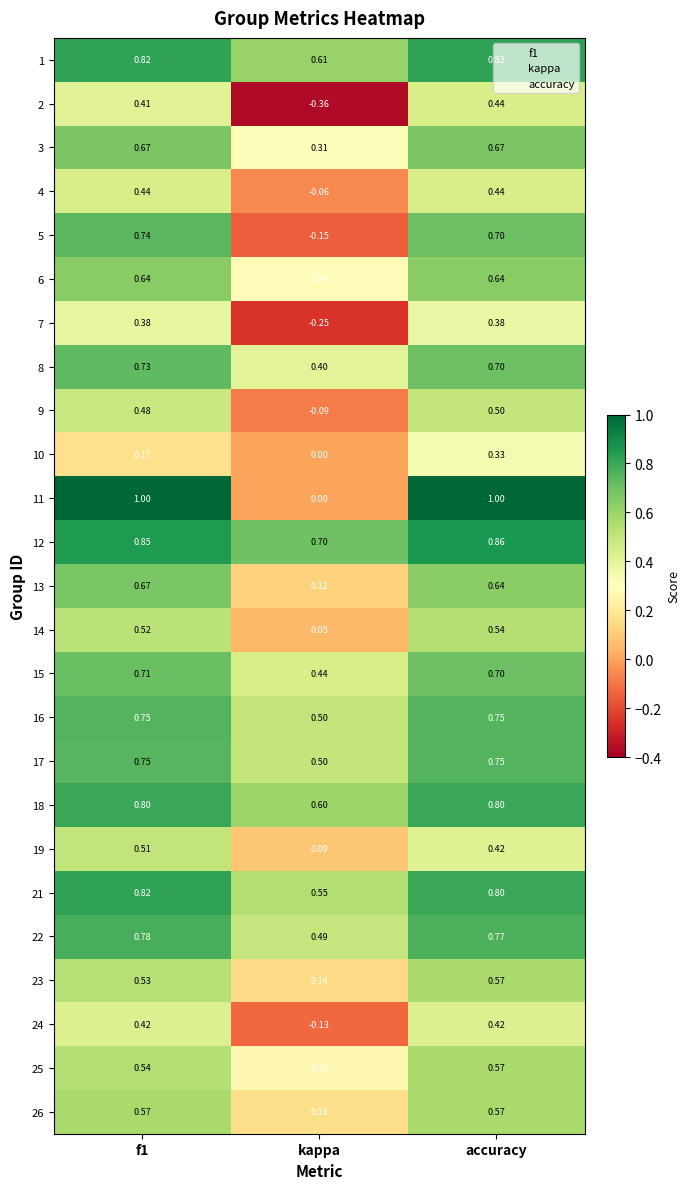

Which category has the lowest value across all series?

kappa